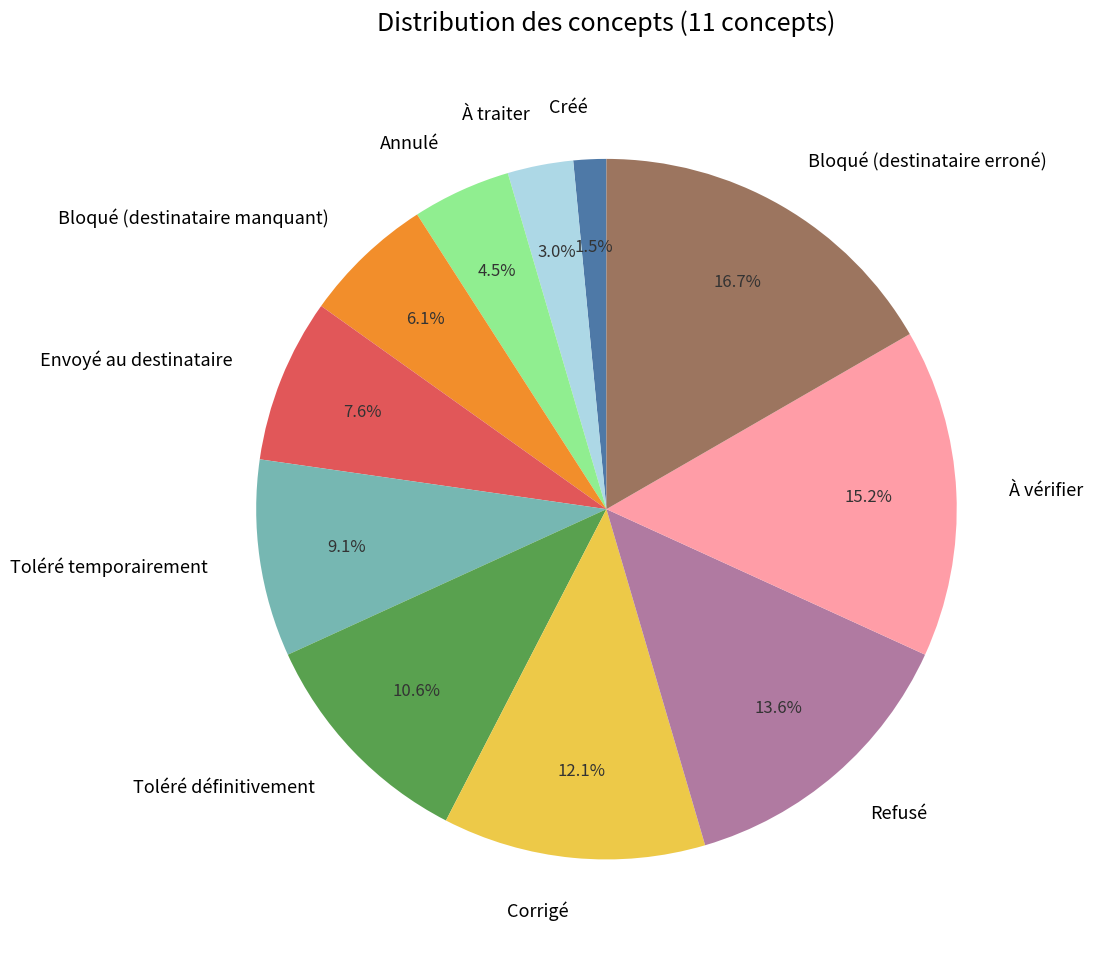

Which category has the smallest portion of the pie?

Créé